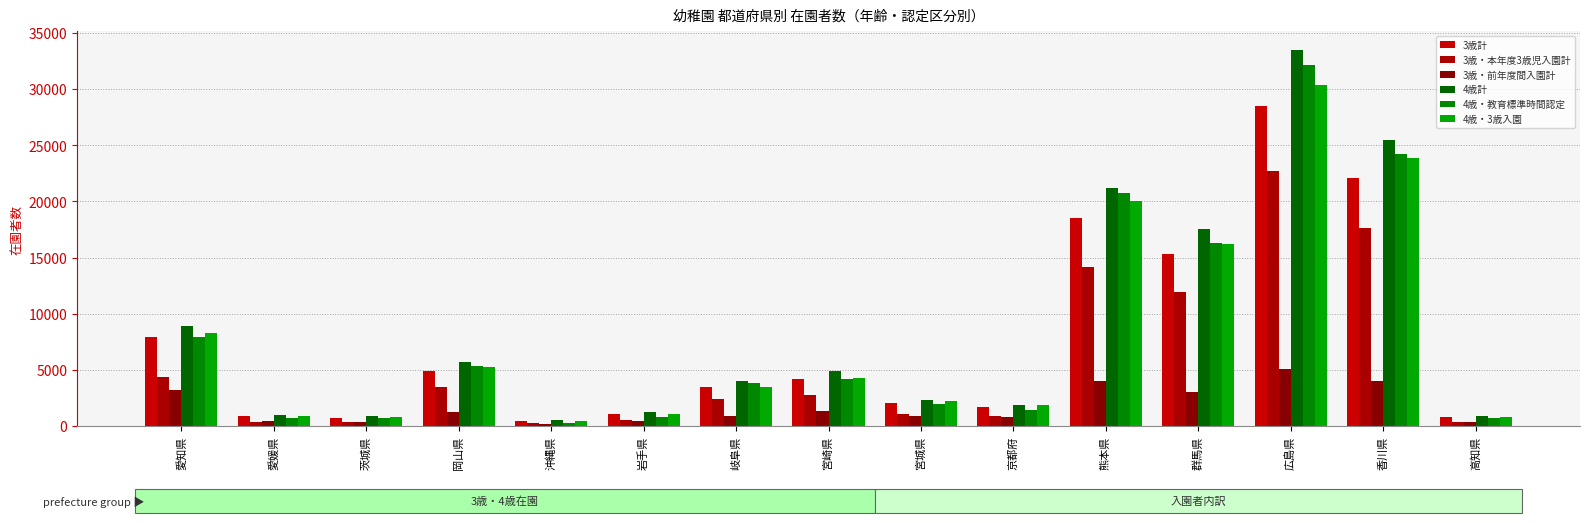

What is the minimum value shown in the chart?

201